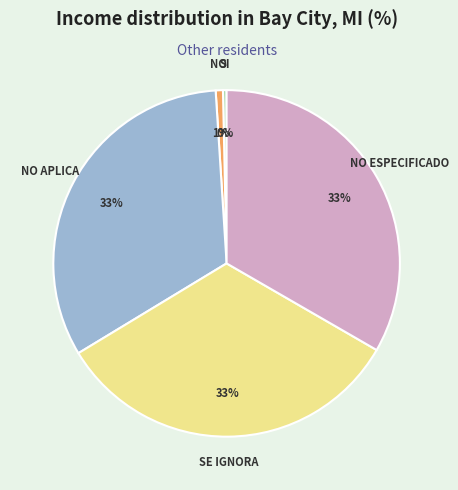

What is the ratio of the value at SE IGNORA to the value at NO APLICA?

1.0